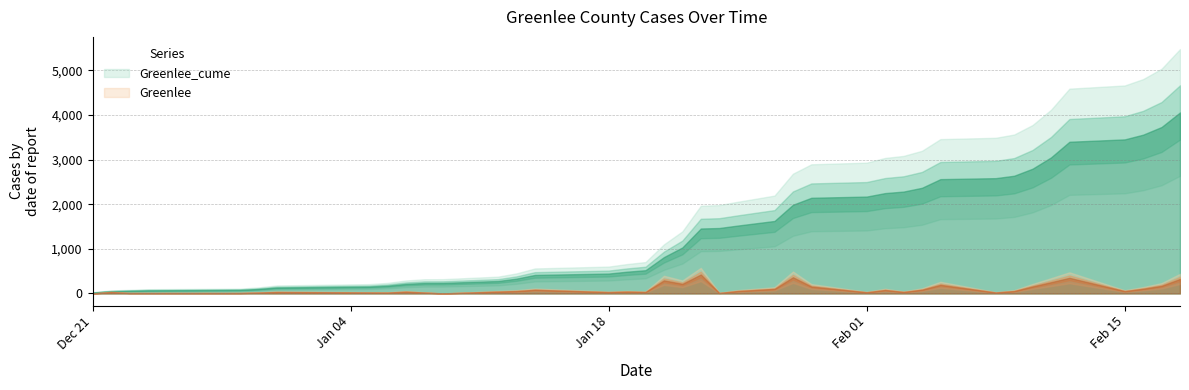

The value of Greenlee at 2021-01-19 is 16. True or false?

False